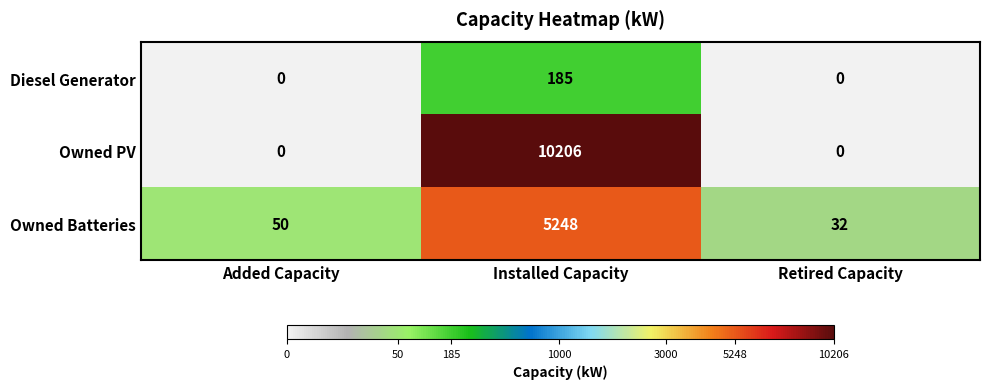

How many data points does each series have?

3